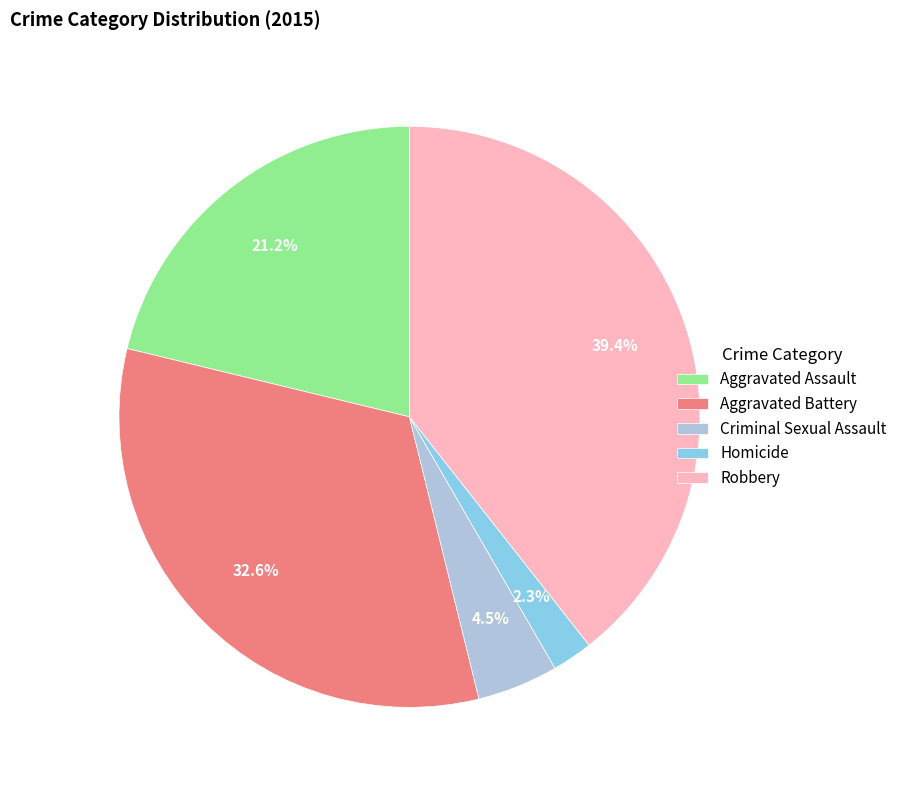

Is the sum of Robbery and Criminal Sexual Assault greater than half?

No